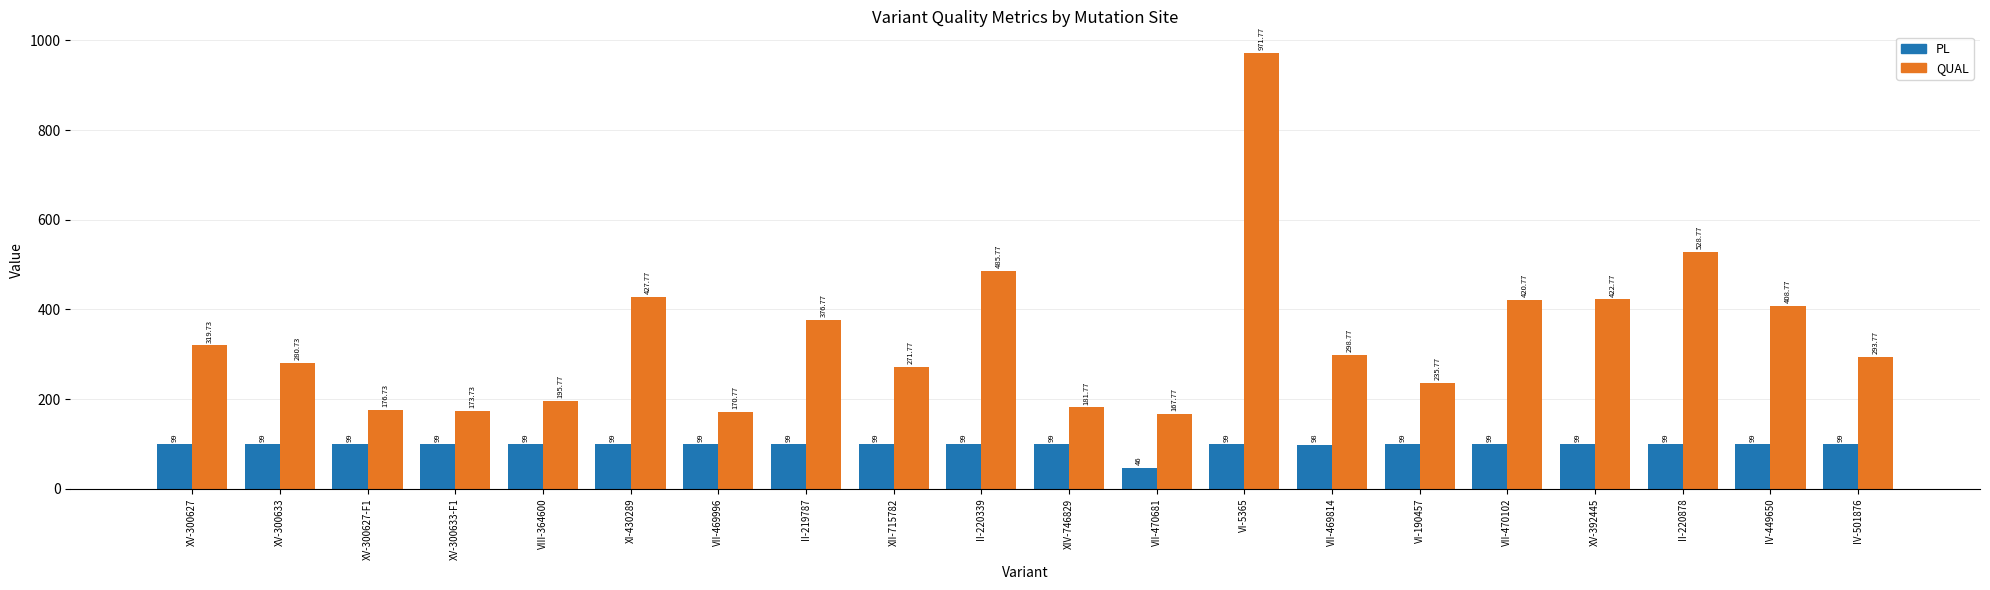

Is it true that QUAL equals 427.8 at XI-430289?

True